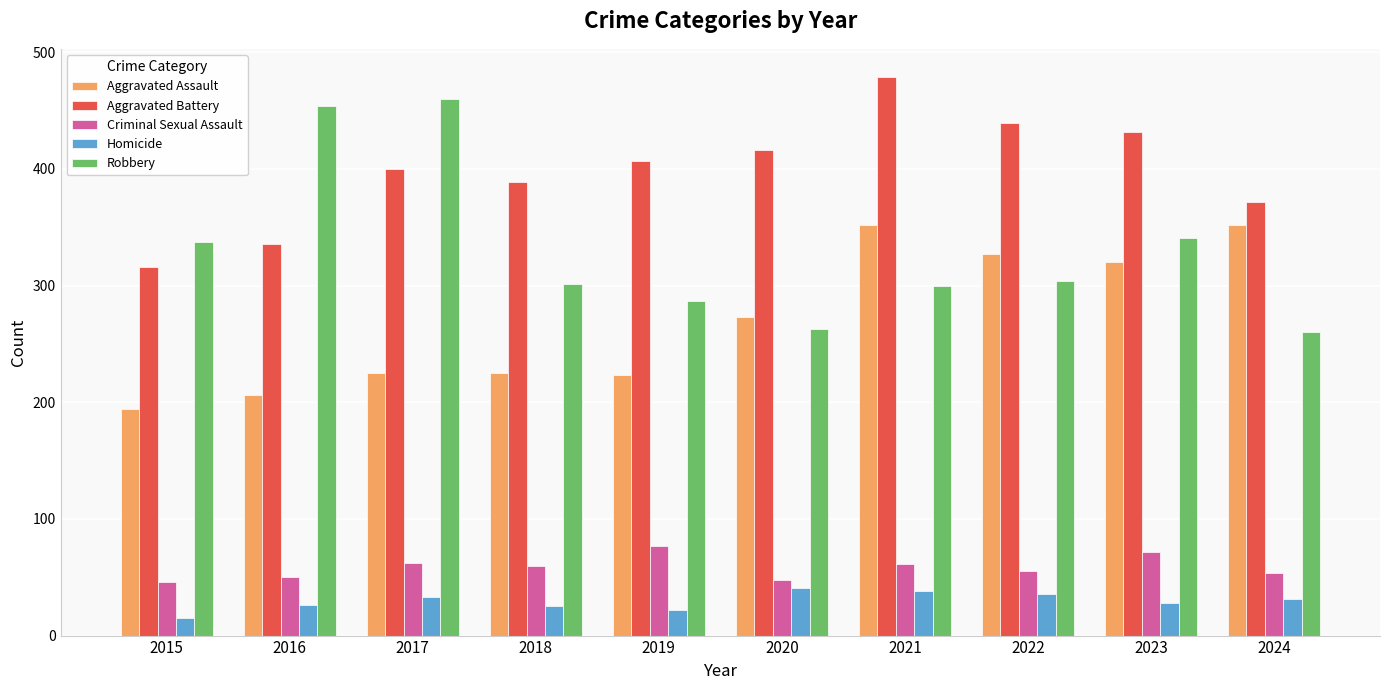

How many categories are shown in the chart?

10